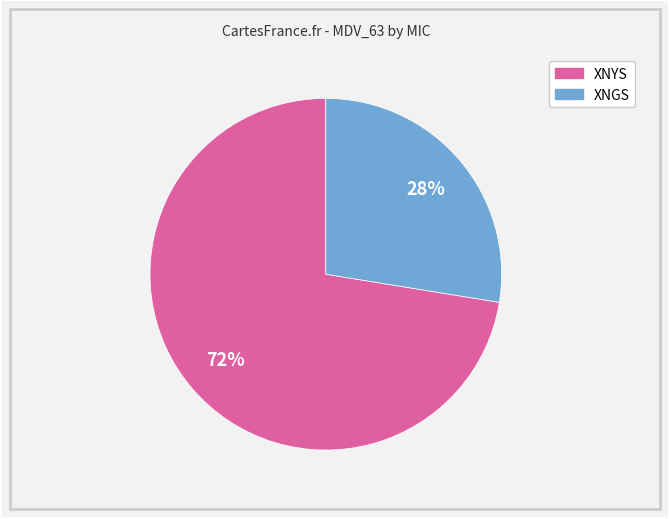

Is there a majority slice in this chart?

Yes